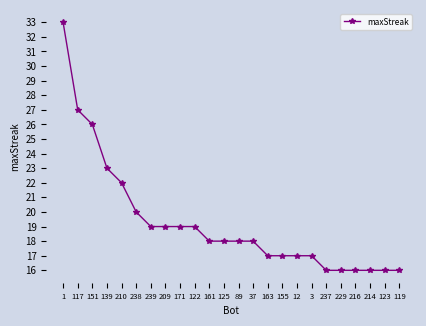

Approximately how many times larger is the value at 119 compared to 117?

0.6